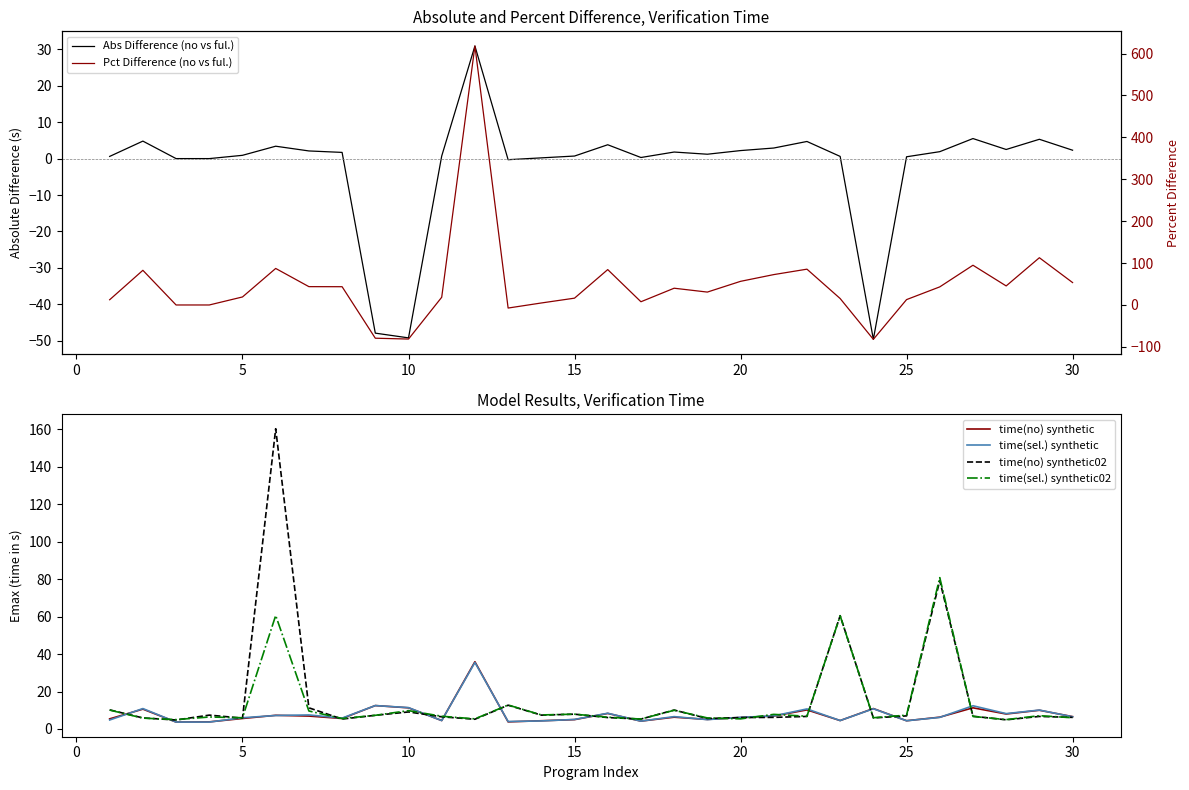

The time(sel.) synthetic02 series shows 9.8 at 10. True or false?

True